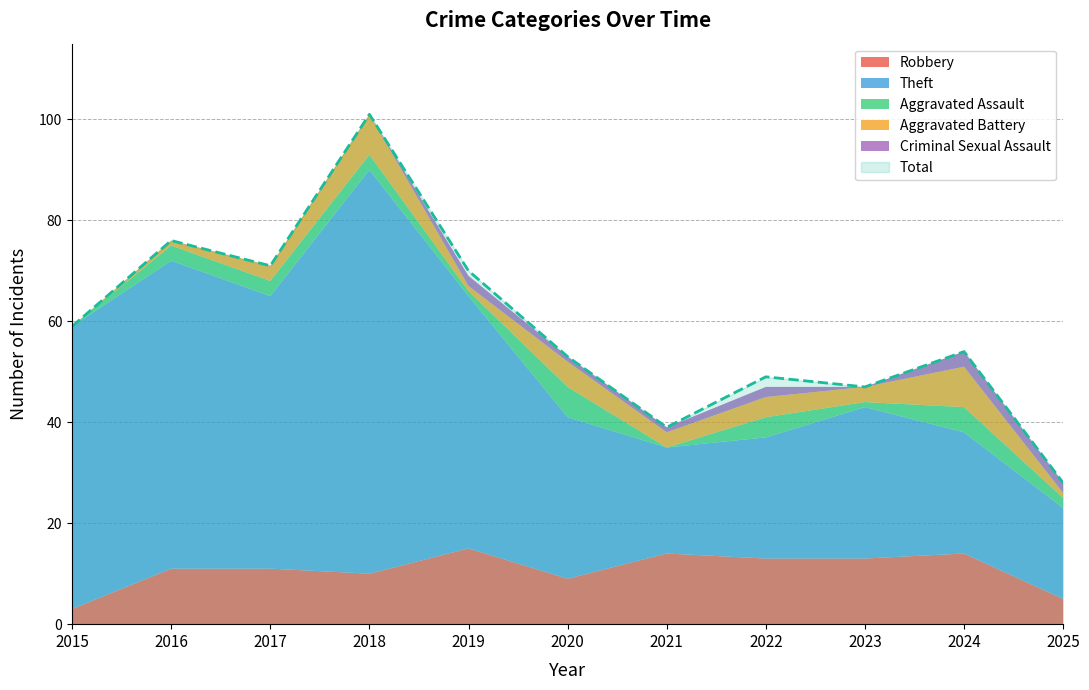

What are all the series names shown in the legend?

Robbery, Theft, Aggravated Assault, Aggravated Battery, Criminal Sexual Assault, Total